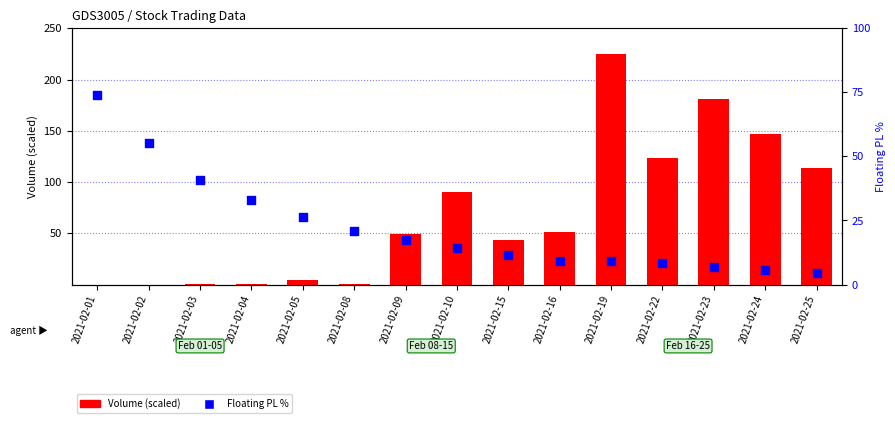

Which series has the largest Y range (max minus min)?

Volume (scaled)